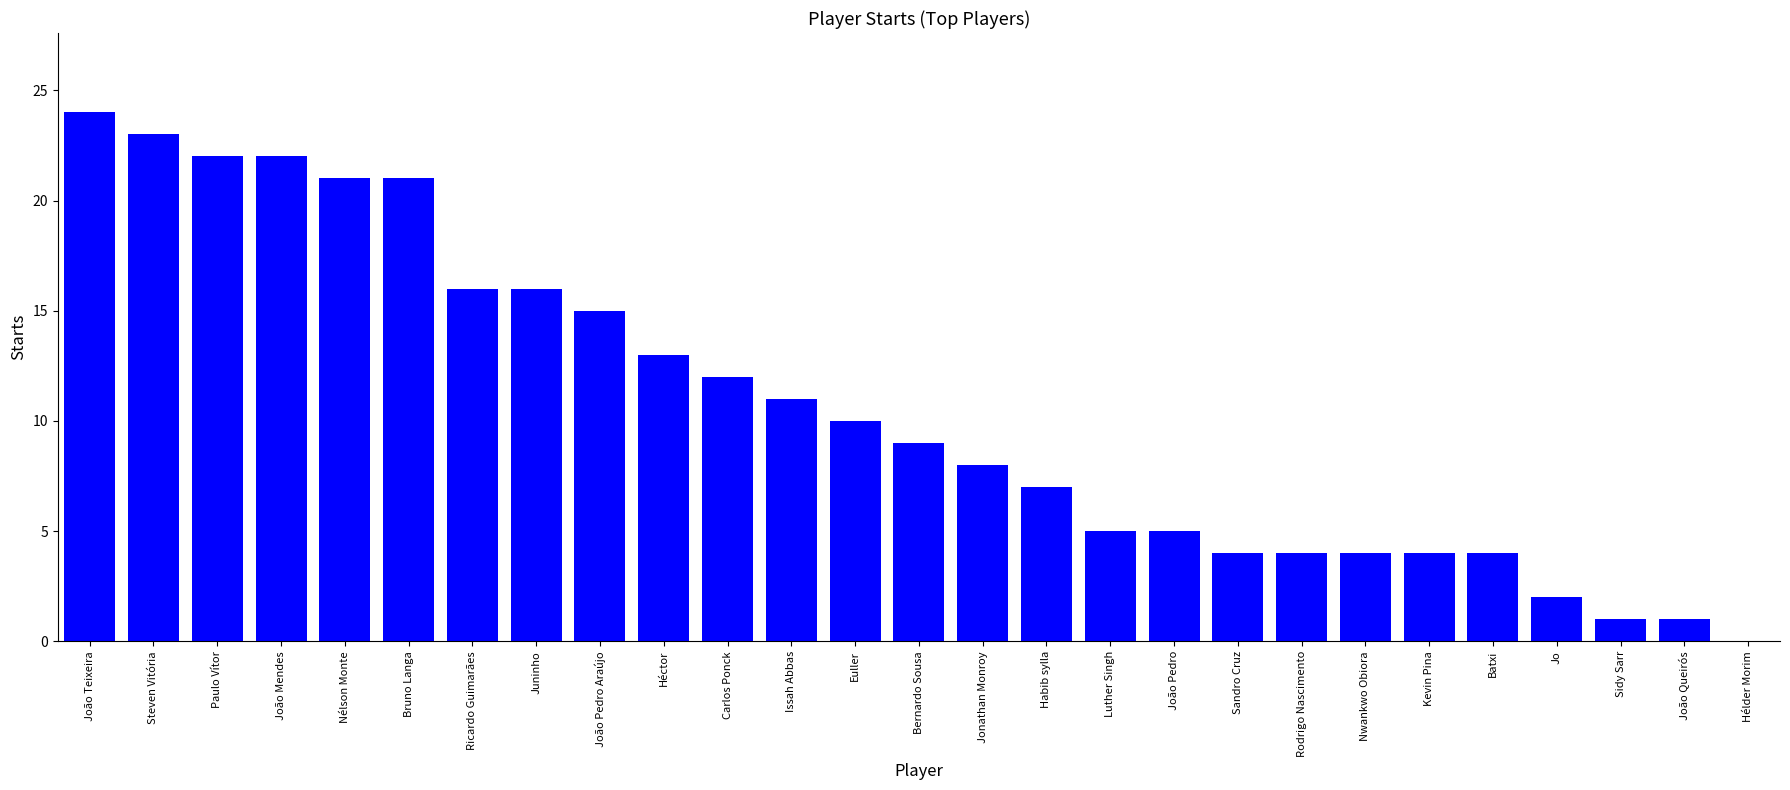

What is the change in value from Jonathan Monroy to Habib sylla?

-1